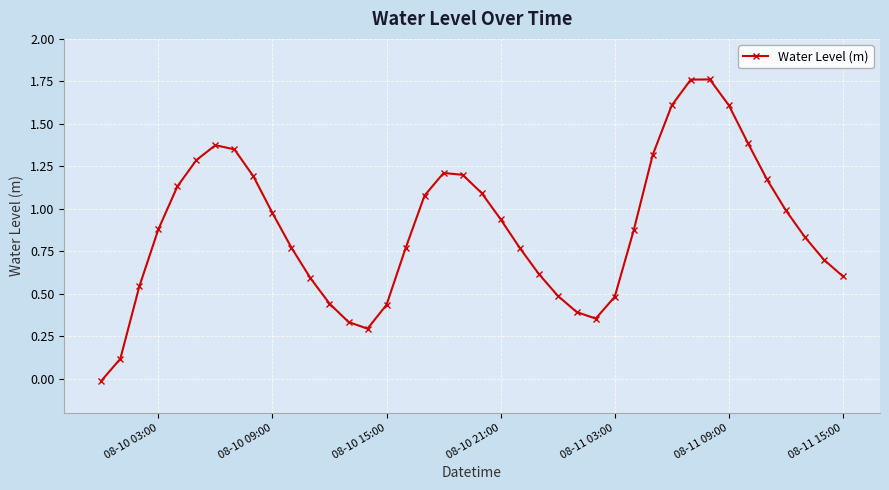

What is the sum of all values?

35.7